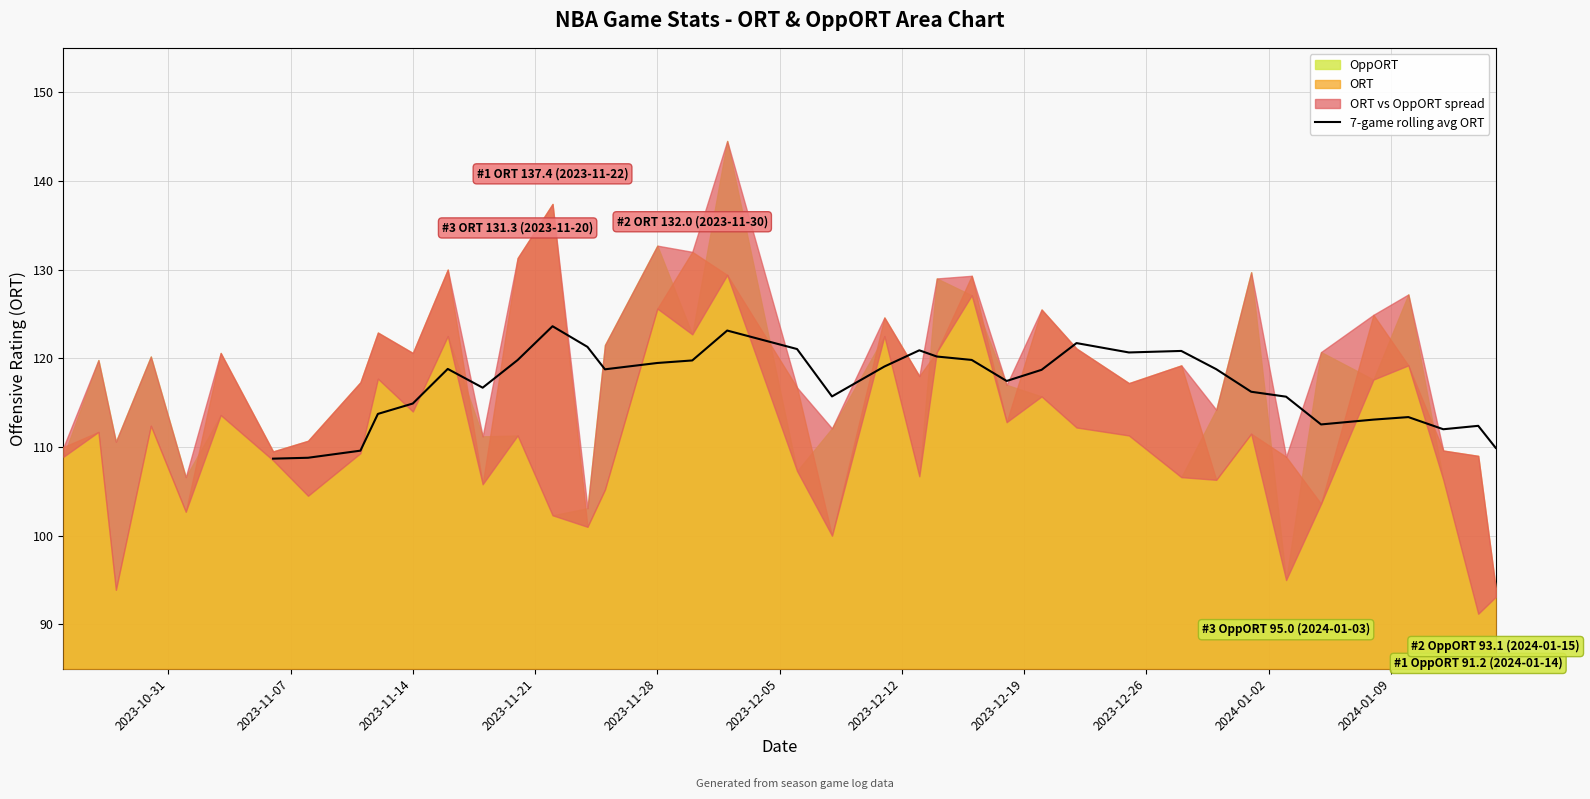

What is the maximum value for 7-game rolling avg ORT?

123.6